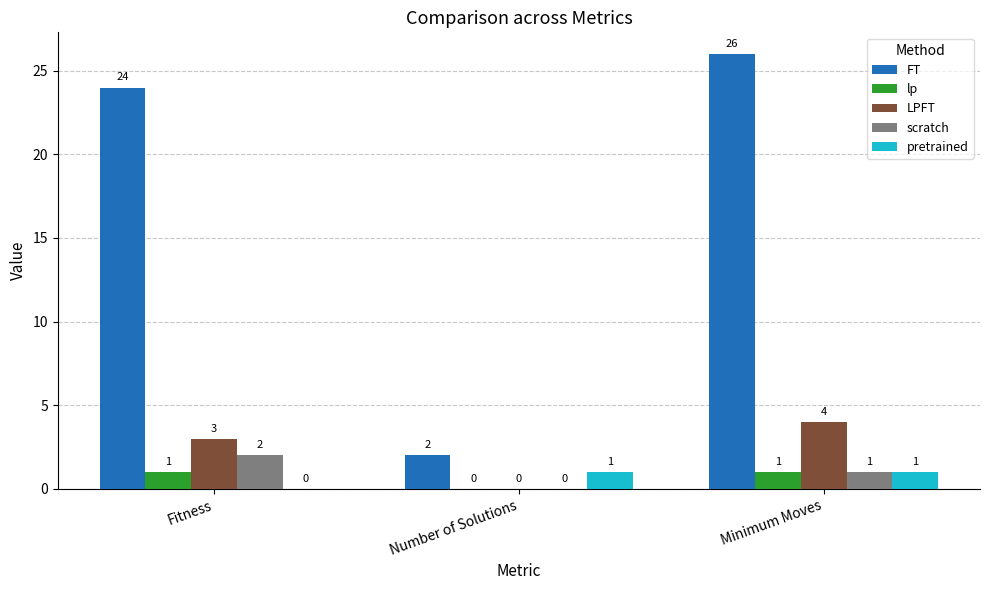

Reading left to right, list all the values displayed in this chart.

FT: Fitness=24	Number of Solutions=2	Minimum Moves=26
lp: Fitness=1	Number of Solutions=0	Minimum Moves=1
LPFT: Fitness=3	Number of Solutions=0	Minimum Moves=4
scratch: Fitness=2	Number of Solutions=0	Minimum Moves=1
pretrained: Fitness=0	Number of Solutions=1	Minimum Moves=1